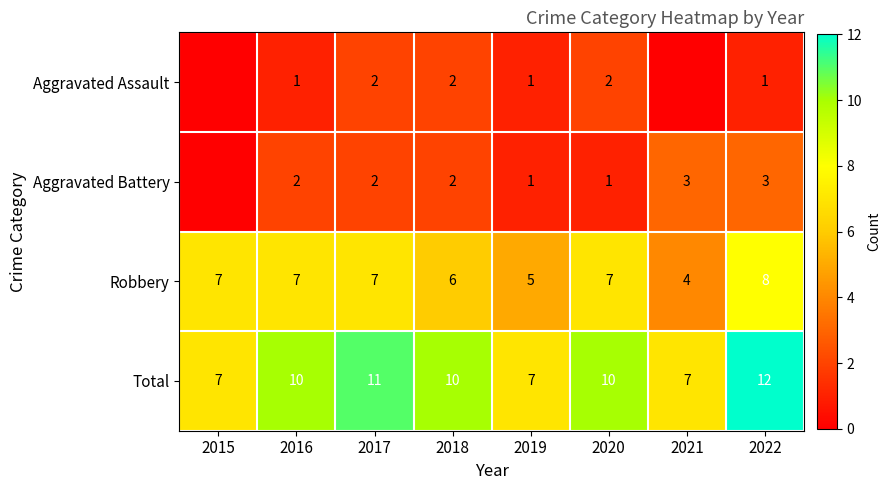

At 2020, list the series in order from smallest to largest.

Aggravated Battery, Aggravated Assault, Robbery, Total